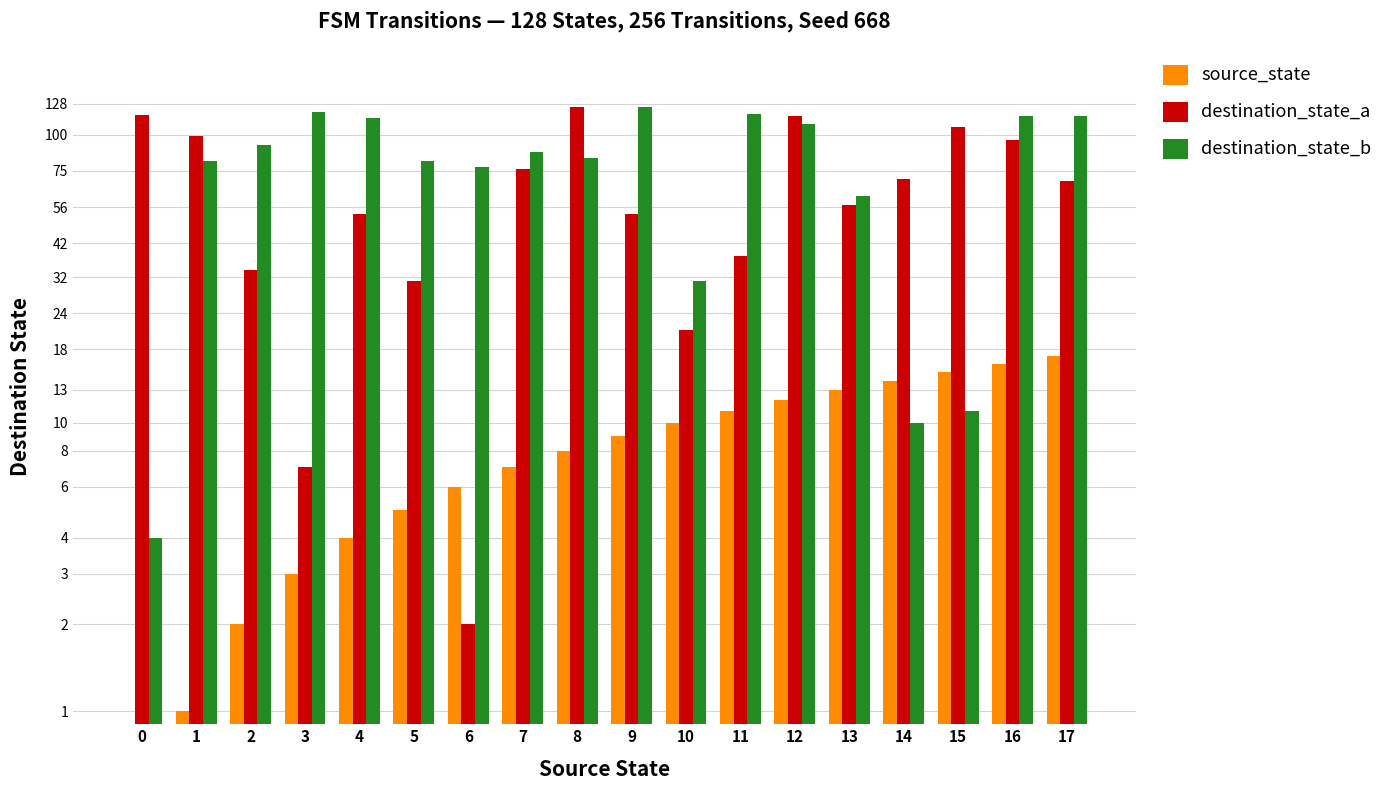

Reading left to right, list all the values displayed in this chart.

source_state: 0	1	2	3	4	5	6	7	8	9	10	11	12	13	14	15	16	17
destination_state_a: 117	99	34	7	53	31	2	76	125	53	21	38	116	57	70	106	96	69
destination_state_b: 4	81	92	120	114	81	77	87	83	125	31	118	109	61	10	11	116	116